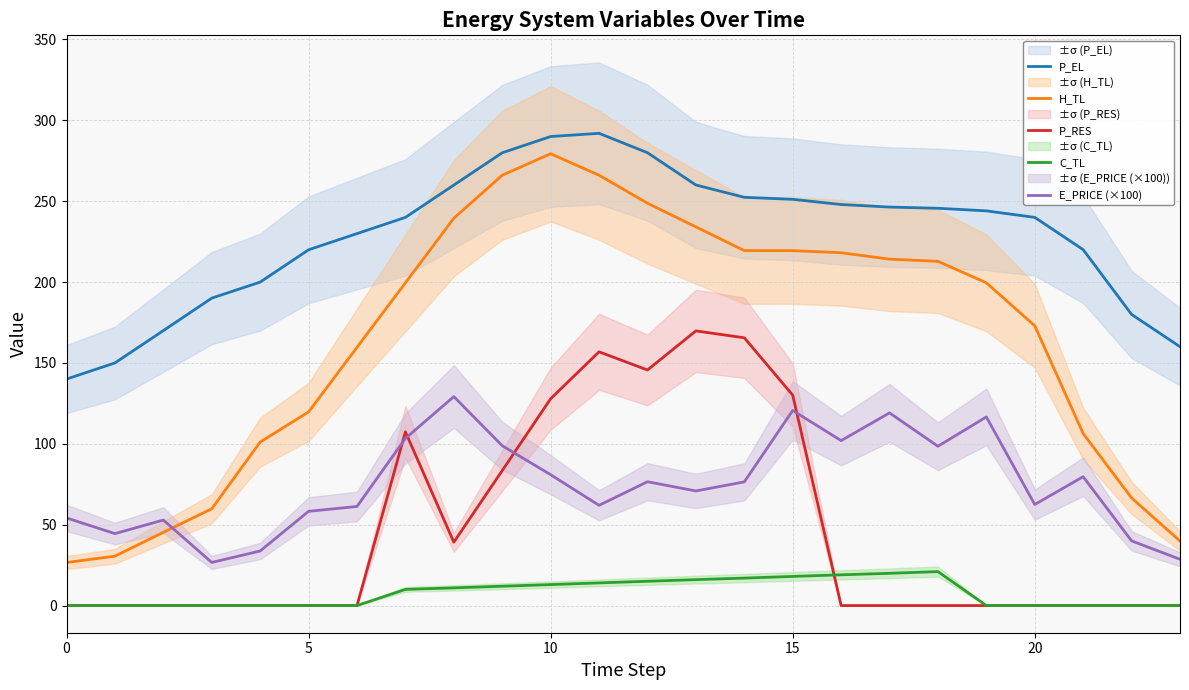

True or false: E_PRICE (×100) and P_EL intersect in this chart.

False